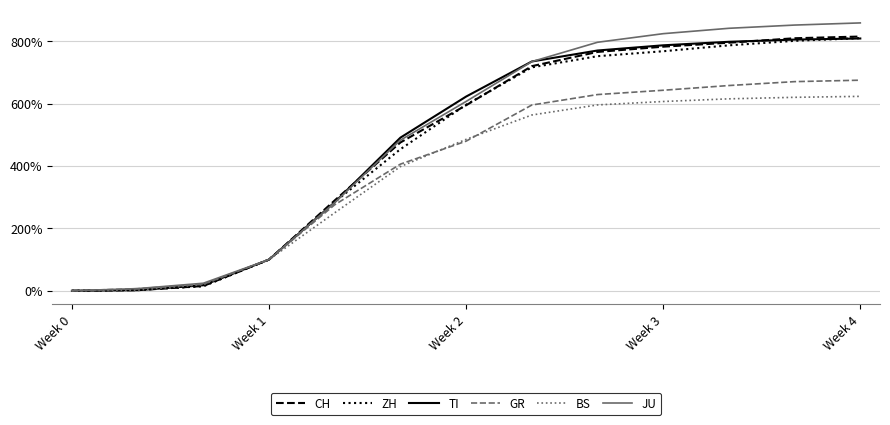

What are all the series names shown in the legend?

CH, ZH, TI, GR, BS, JU